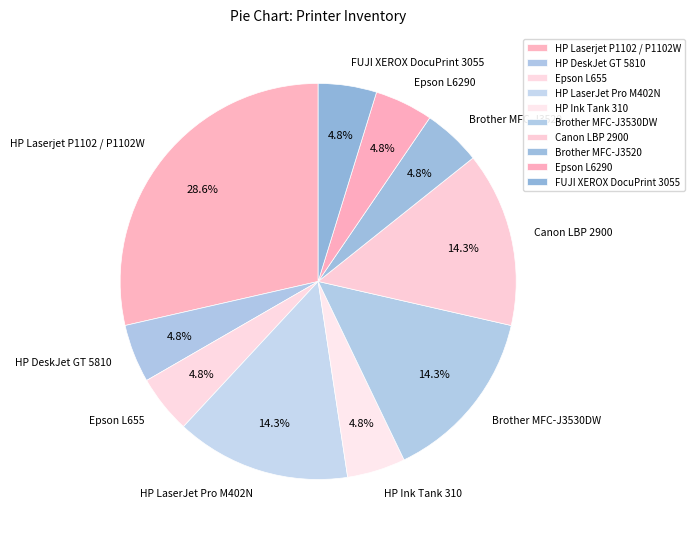

How many segments does this pie chart have?

10